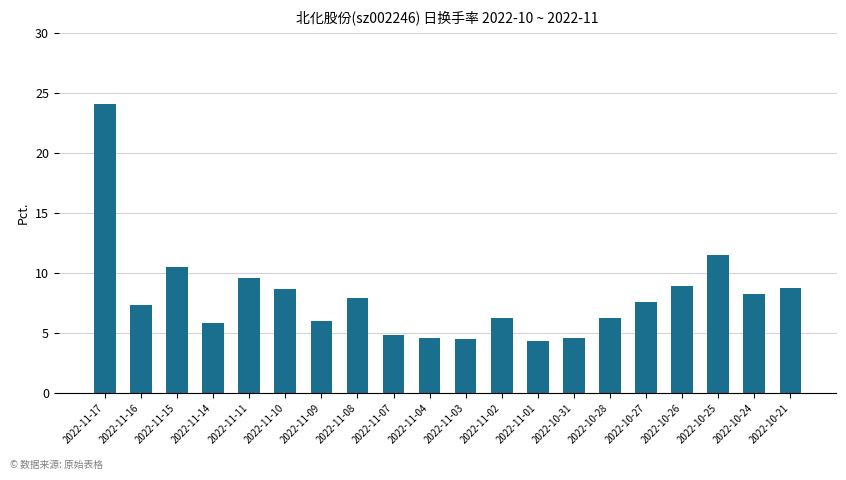

What is the smallest value displayed?

4.3